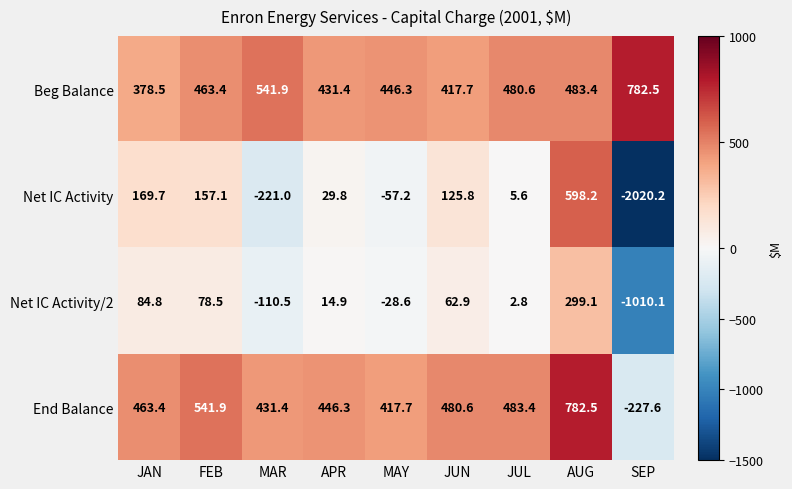

Which series has the widest spread of values?

Net IC Activity